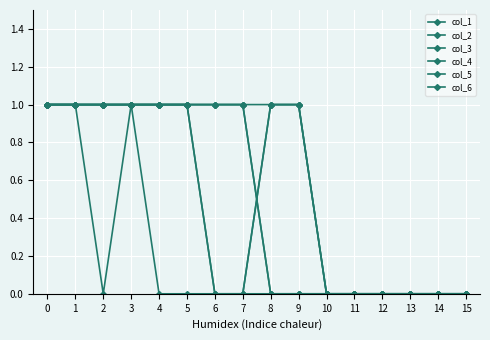

Which series has the widest spread of values?

col_1